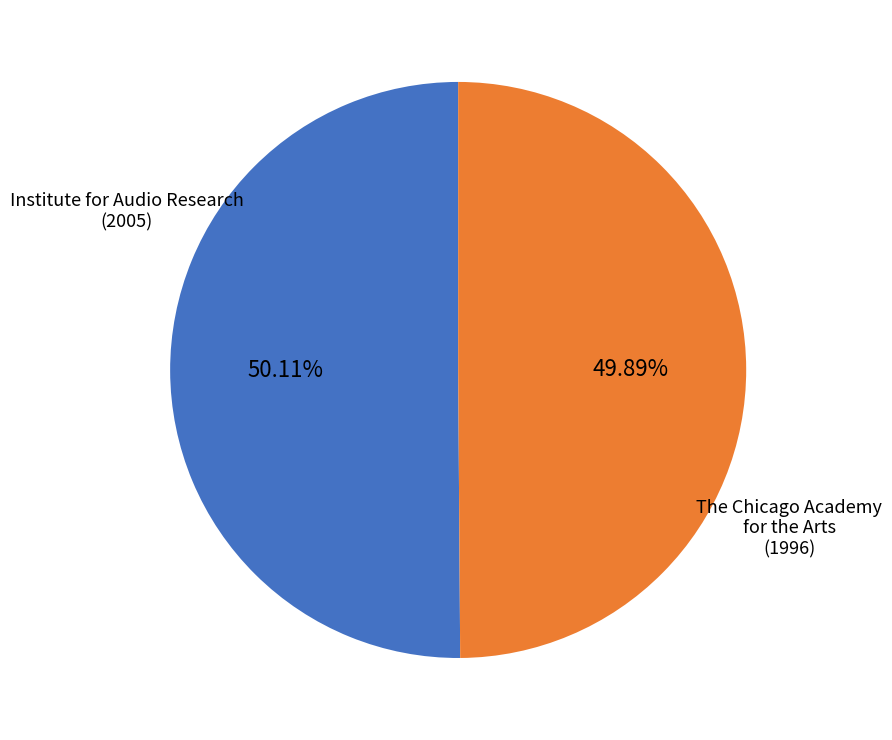

What portion of the pie excludes The Chicago Academy for the Arts?

50.1%